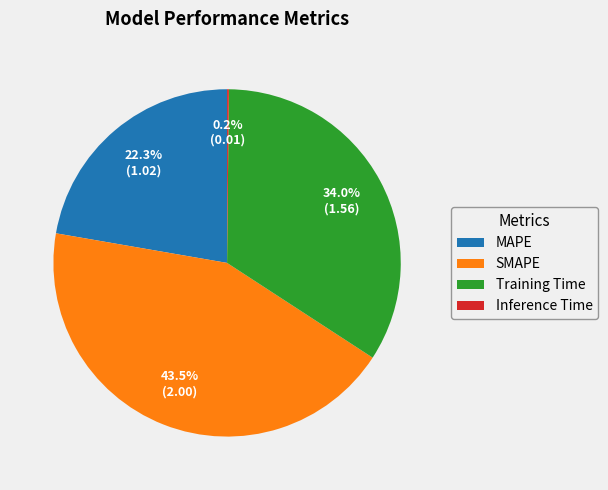

To the nearest percent, what is the combined percentage of SMAPE and MAPE?

66%